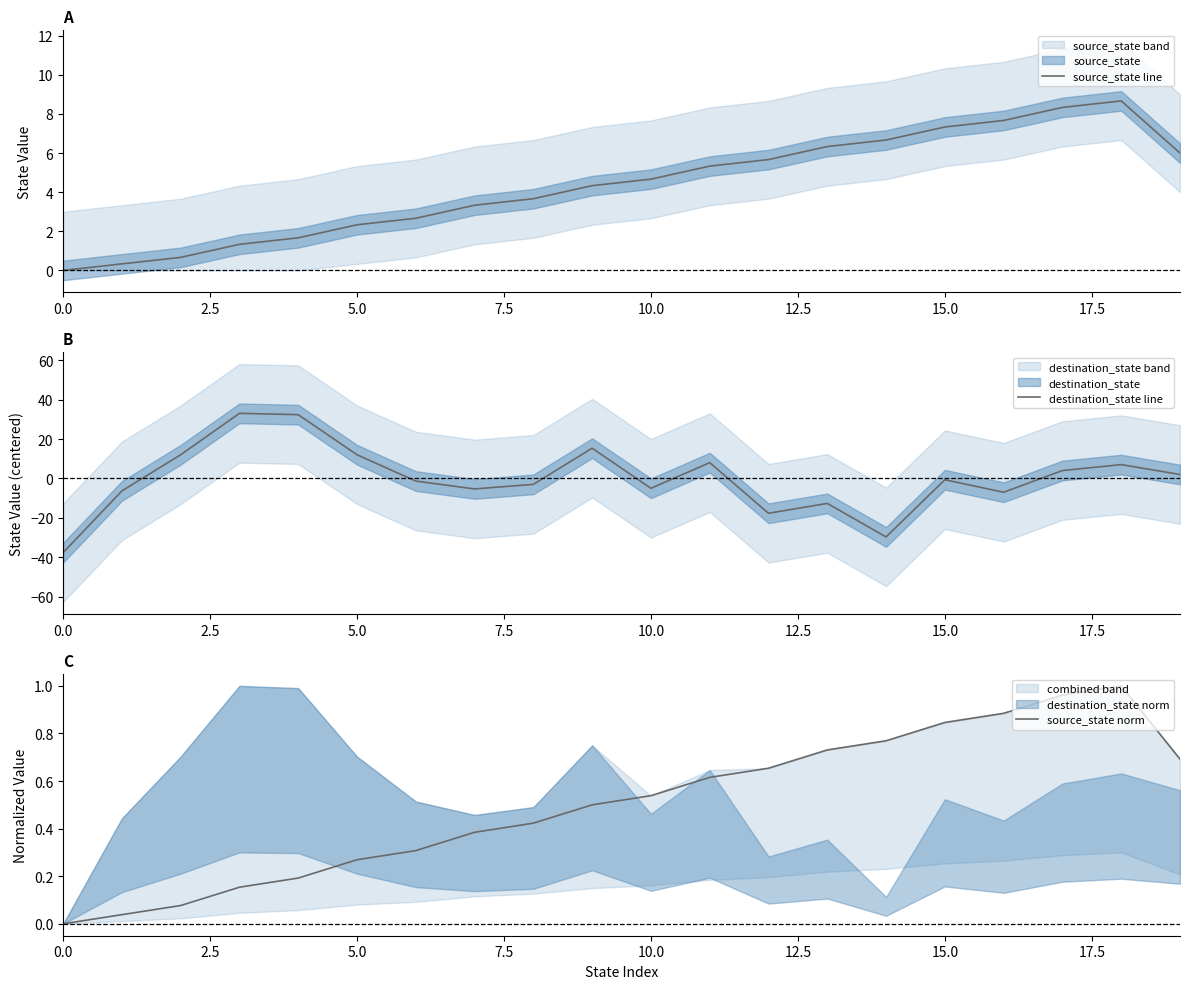

What is the maximum value for destination_state line?

33.0